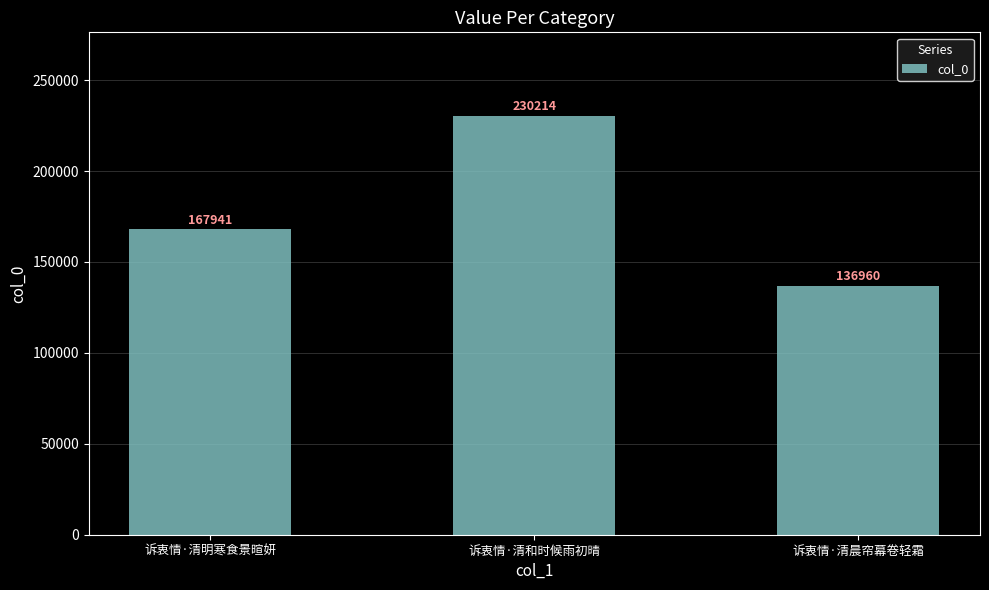

Count the number of categories in the chart.

3